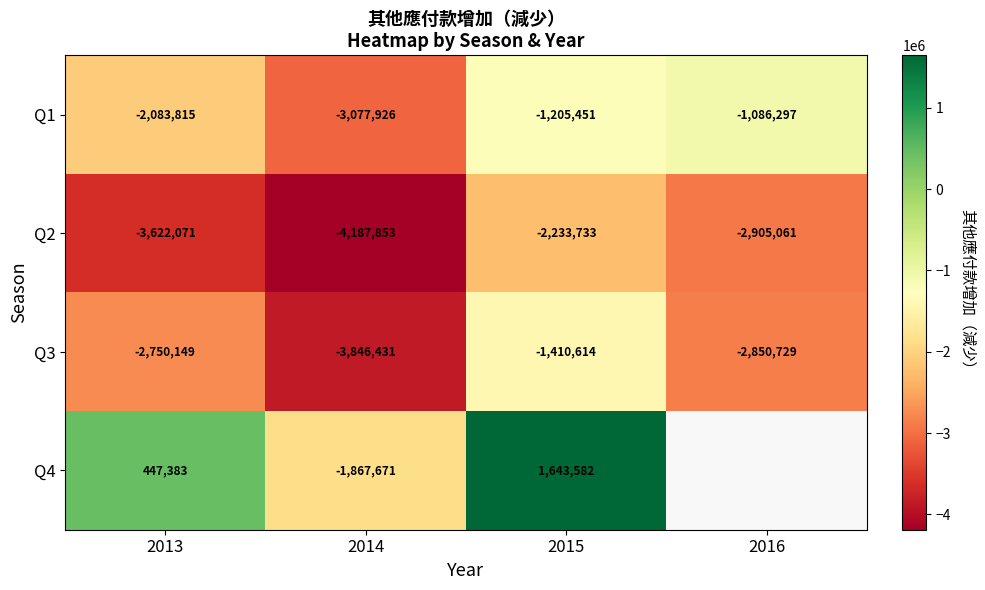

At 2015, list the series in order from largest to smallest.

Q4, Q1, Q3, Q2